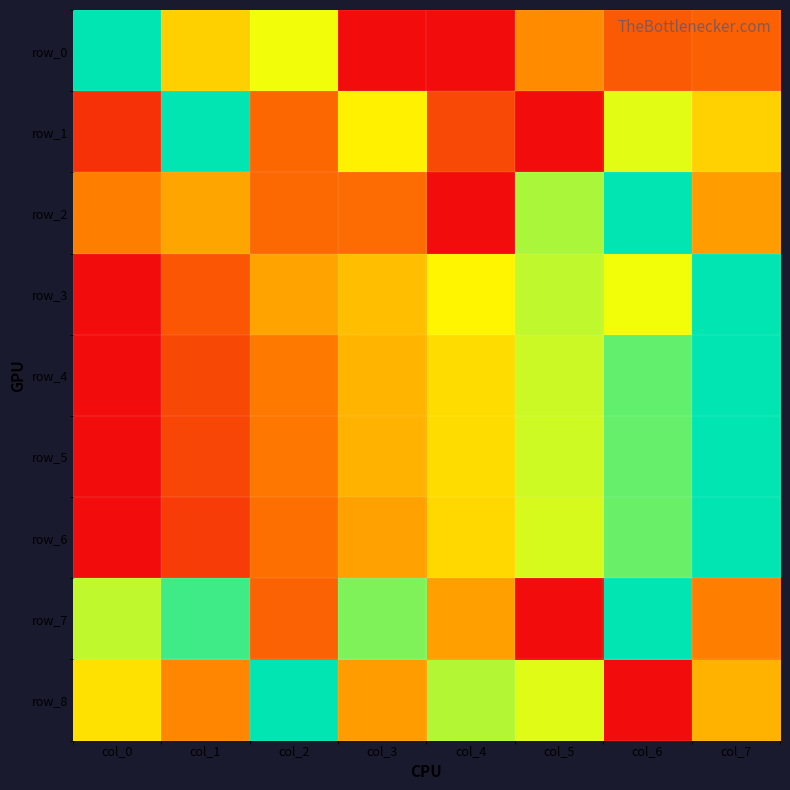

Is it true that row_5 equals 0.7 at col_5?

True